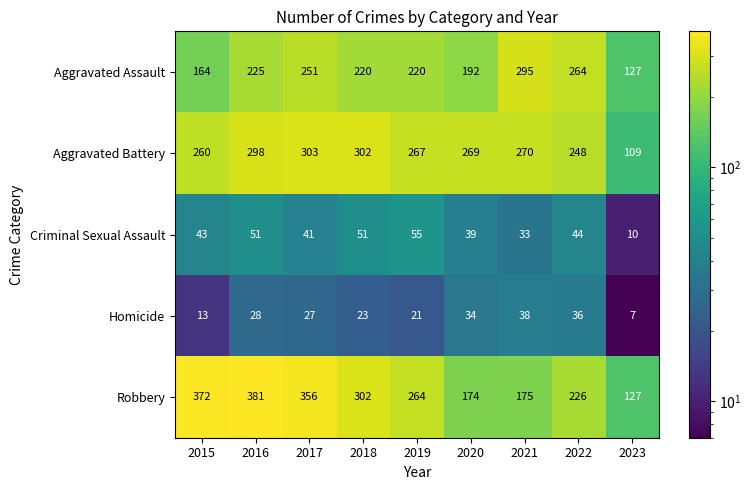

At 2017, list the series in order from largest to smallest.

Robbery, Aggravated Battery, Aggravated Assault, Criminal Sexual Assault, Homicide